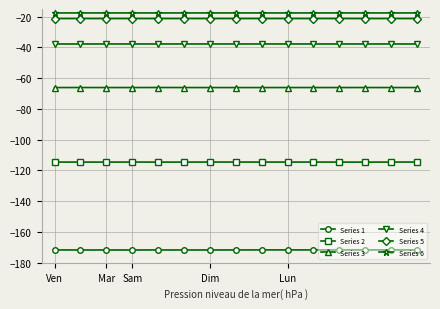

True or false: Series 3 and Series 5 cross at least once.

False